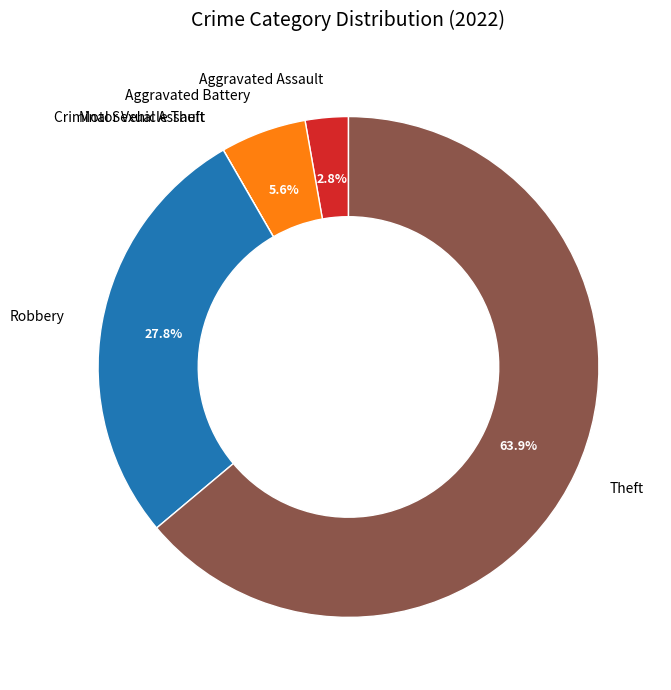

What percentage is NOT represented by Aggravated Battery?

94.4%